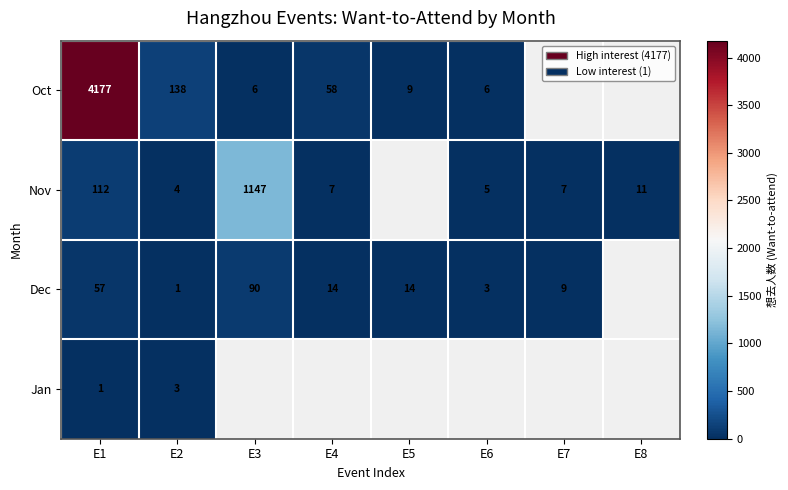

True or false: Dec has a value of 21 at E4.

False